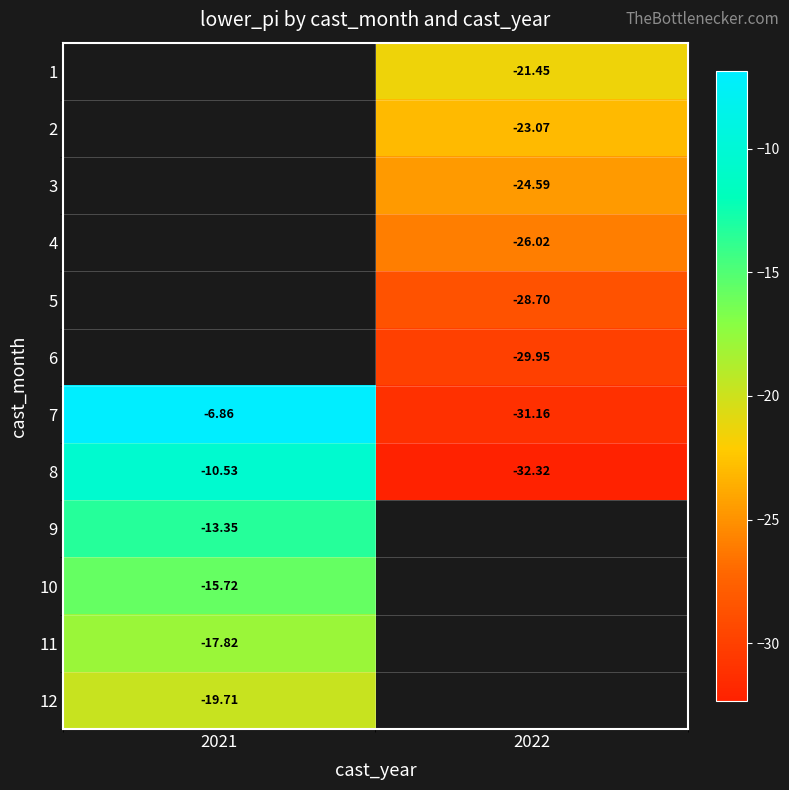

The value of 6 at 2022 is -13.5. True or false?

False